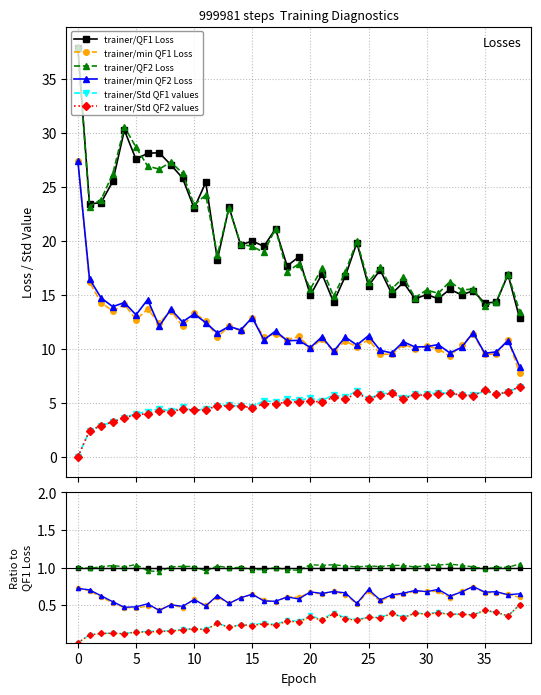

What is the difference between the highest and lowest values at 21?

0.7